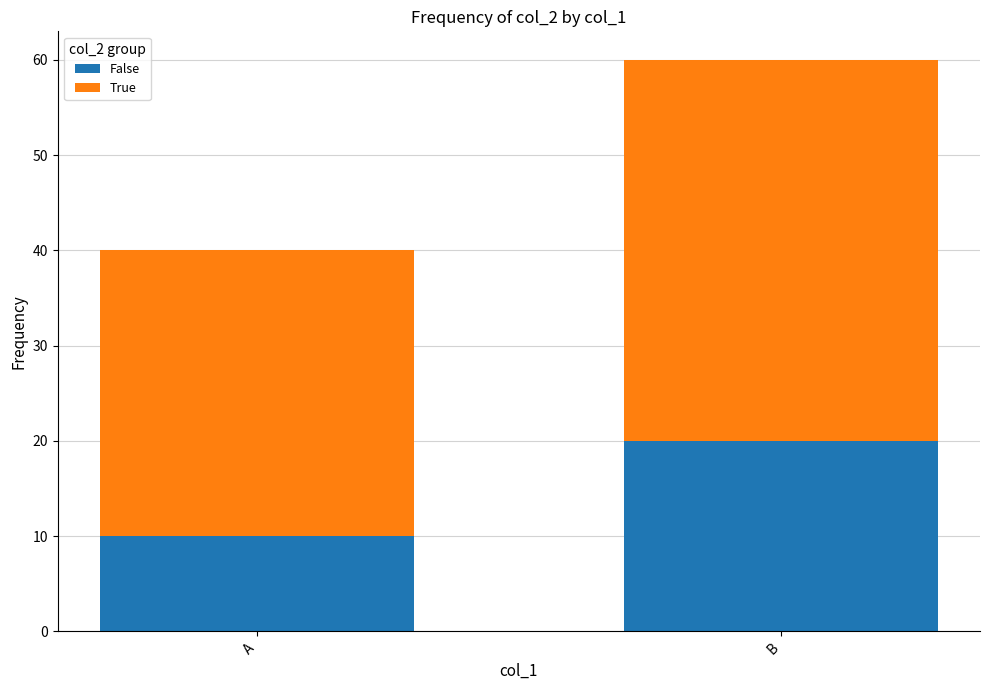

At which label does False reach its minimum?

A